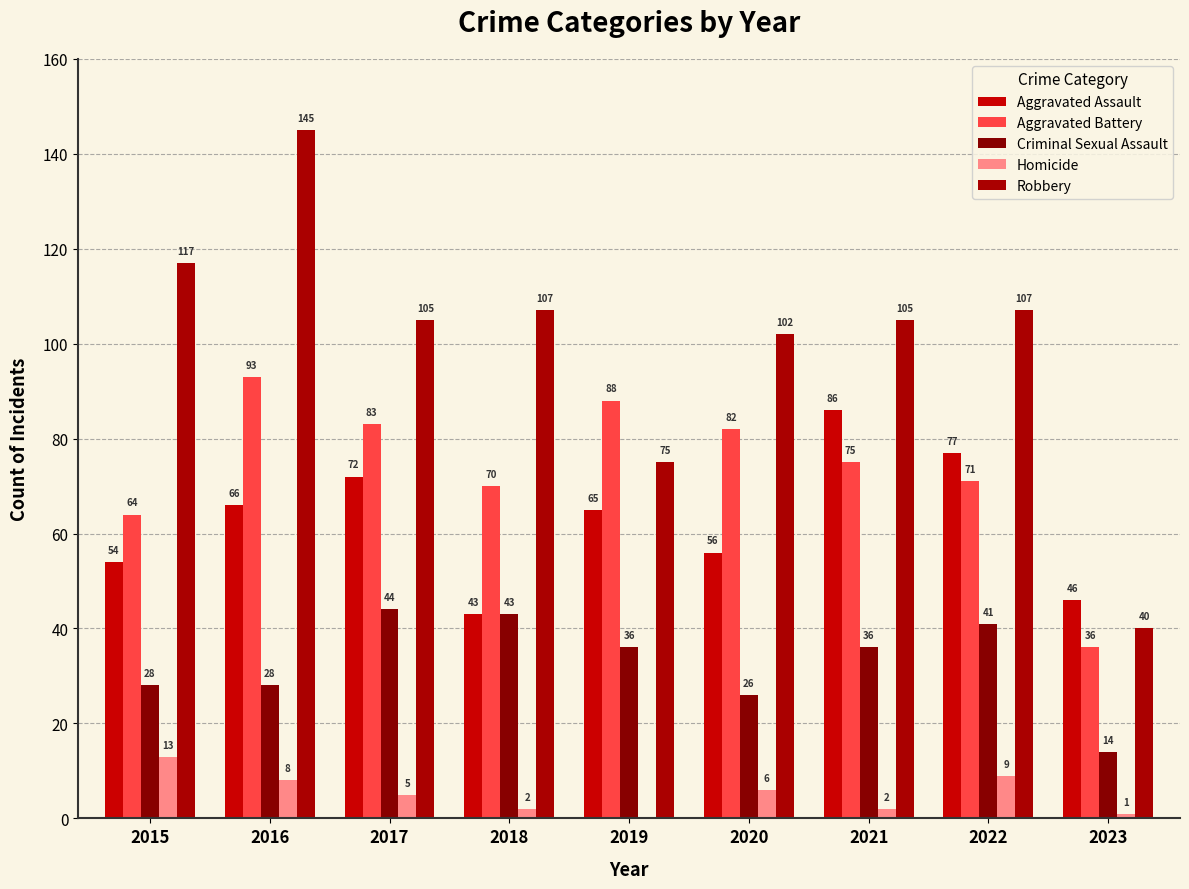

Reading left to right, what are all the values shown in this chart?

Aggravated Assault: 2015=54	2016=66	2017=72	2018=43	2019=65	2020=56	2021=86	2022=77	2023=46
Aggravated Battery: 2015=64	2016=93	2017=83	2018=70	2019=88	2020=82	2021=75	2022=71	2023=36
Criminal Sexual Assault: 2015=28	2016=28	2017=44	2018=43	2019=36	2020=26	2021=36	2022=41	2023=14
Homicide: 2015=13	2016=8	2017=5	2018=2	2019=0	2020=6	2021=2	2022=9	2023=1
Robbery: 2015=117	2016=145	2017=105	2018=107	2019=75	2020=102	2021=105	2022=107	2023=40